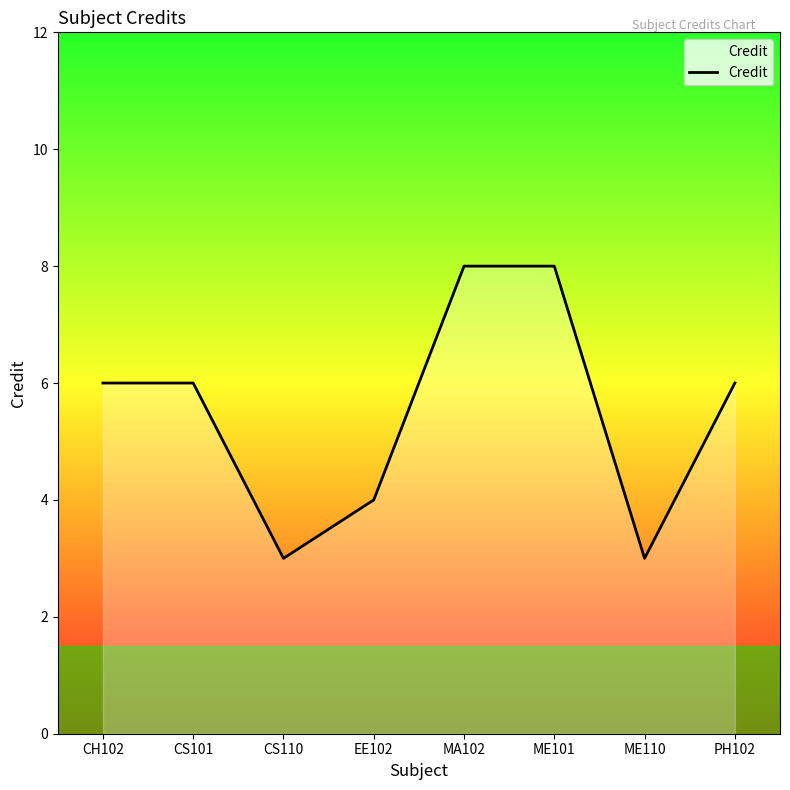

What is the difference between the maximum and minimum values?

5